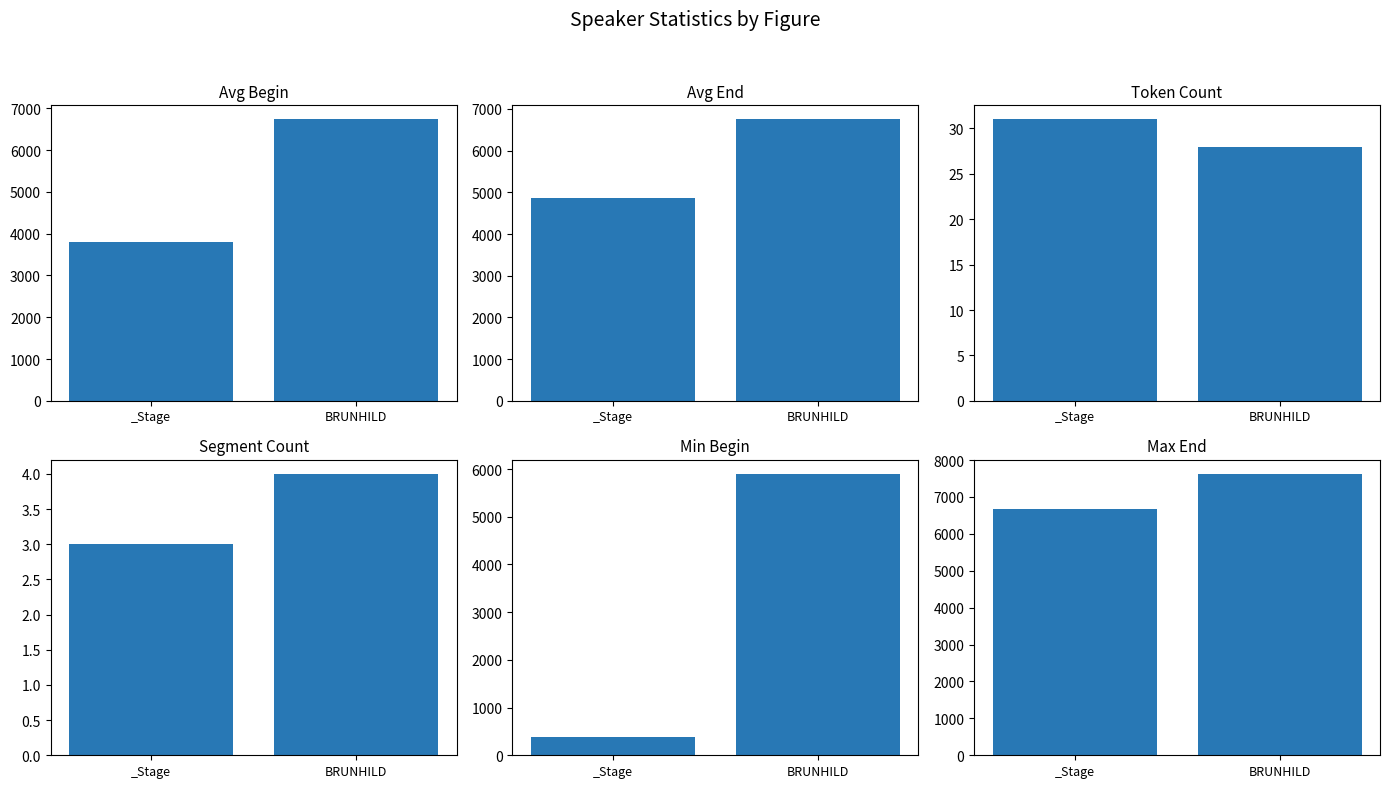

At how many categories does at least one series exceed 3296?

2